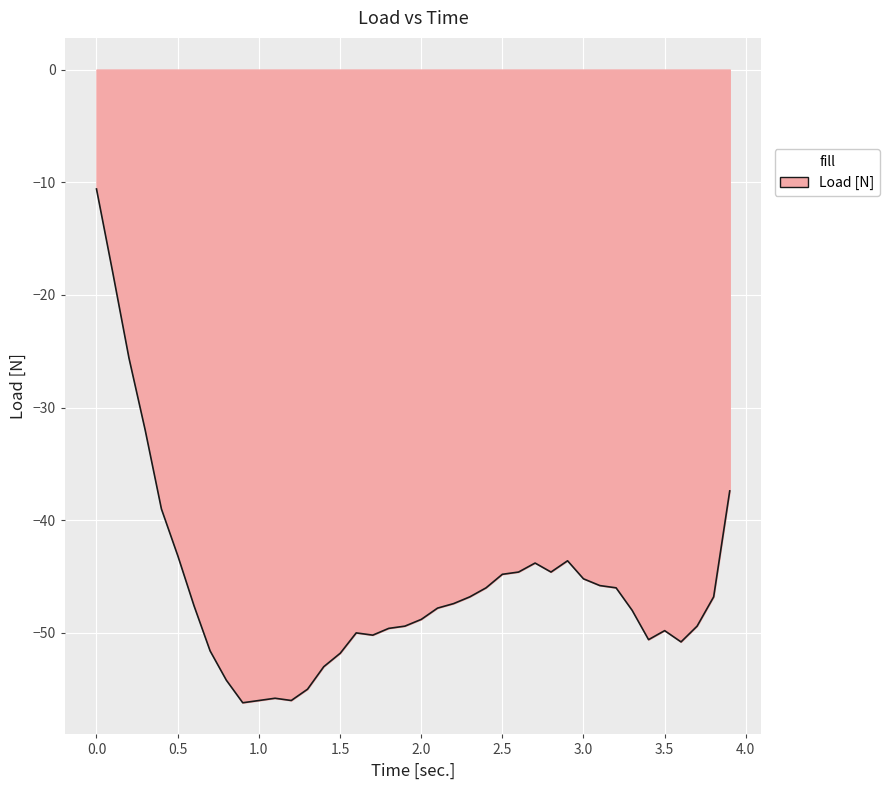

What is the difference between the maximum and minimum values?

45.6